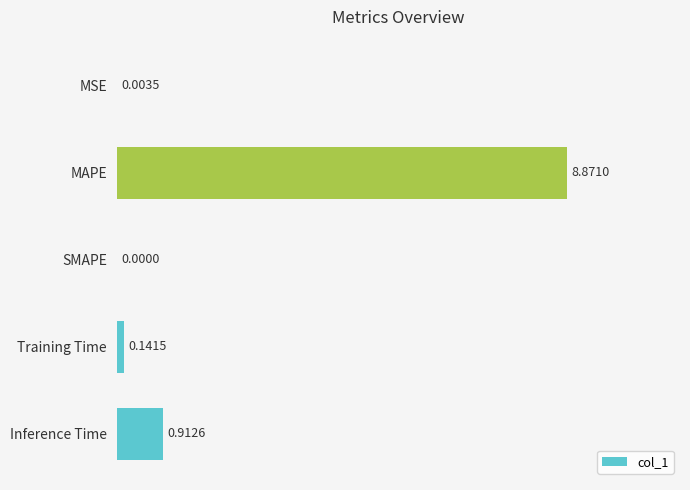

What is the sum of all values?

9.9